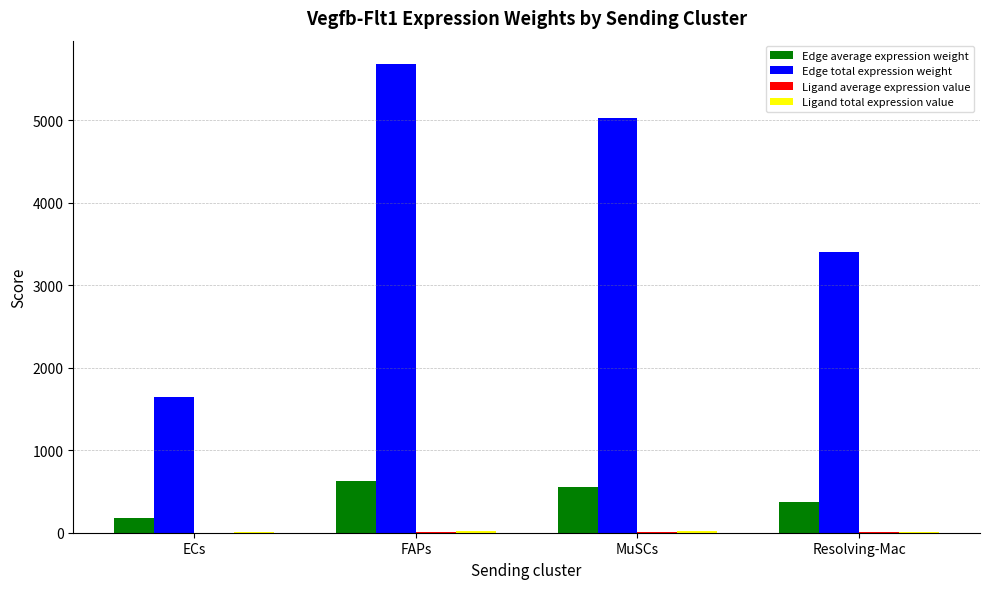

Which series changed the most between FAPs and Resolving-Mac?

Edge total expression weight